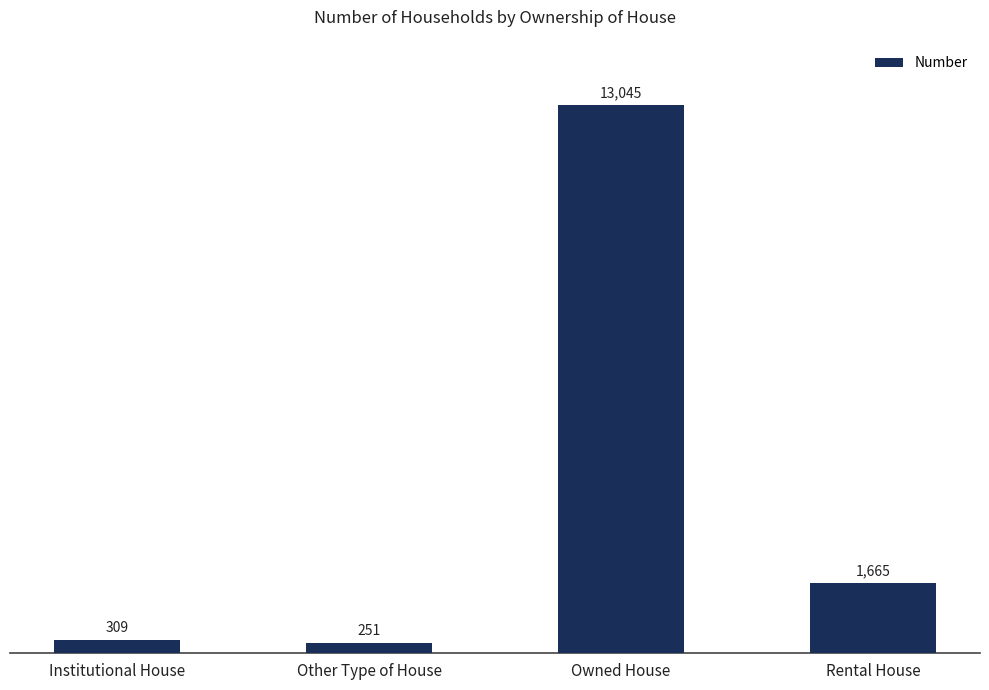

List the labels in order of value, largest first.

Owned House, Rental House, Institutional House, Other Type of House